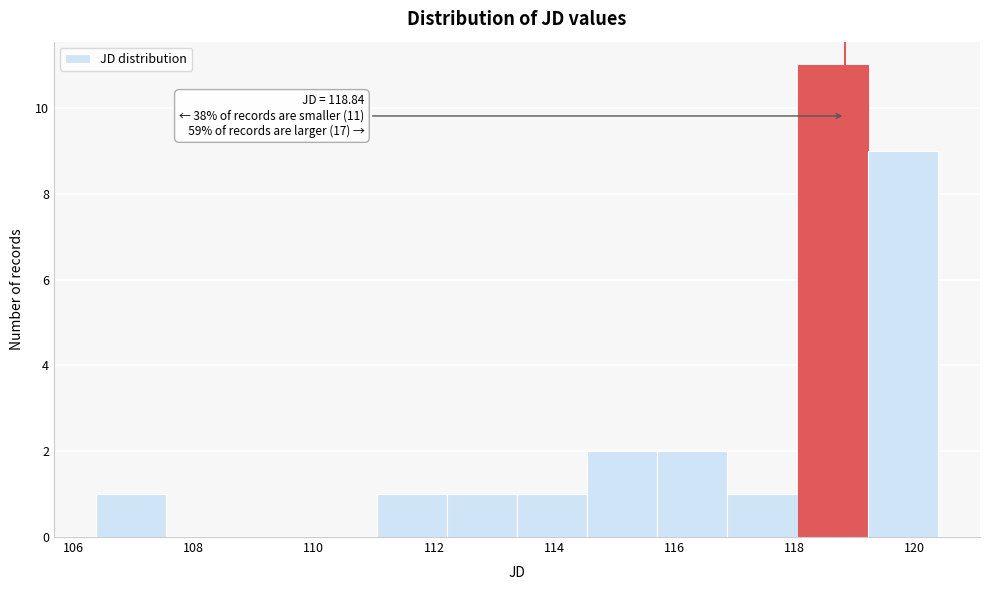

Which range on the x-axis has the tallest bar?

118.0 to 119.2